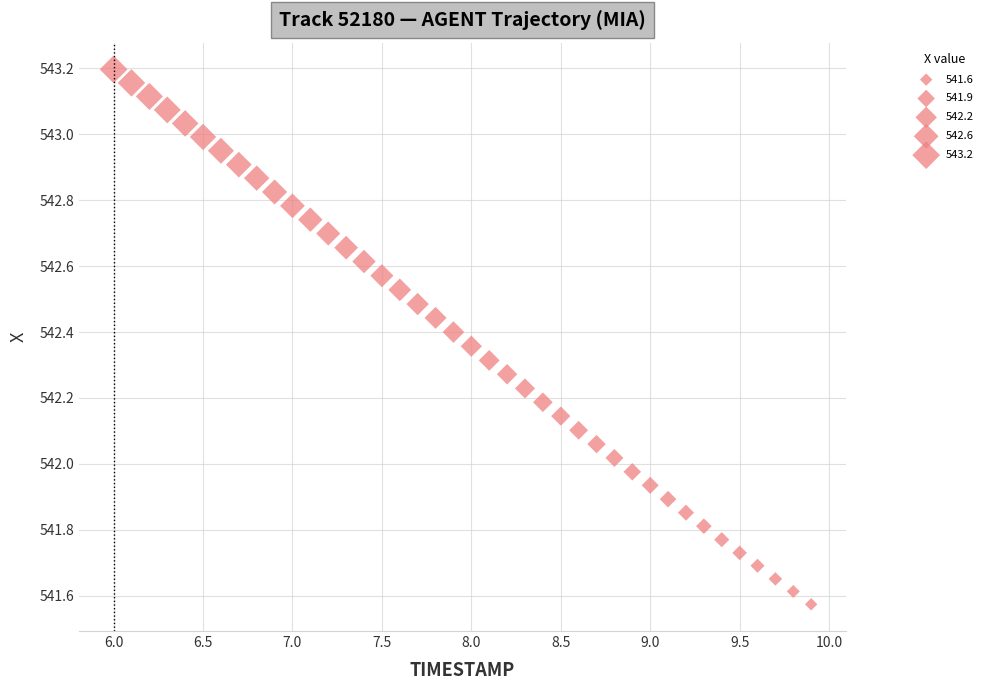

What is the range of Y values (max minus min)?

1.6